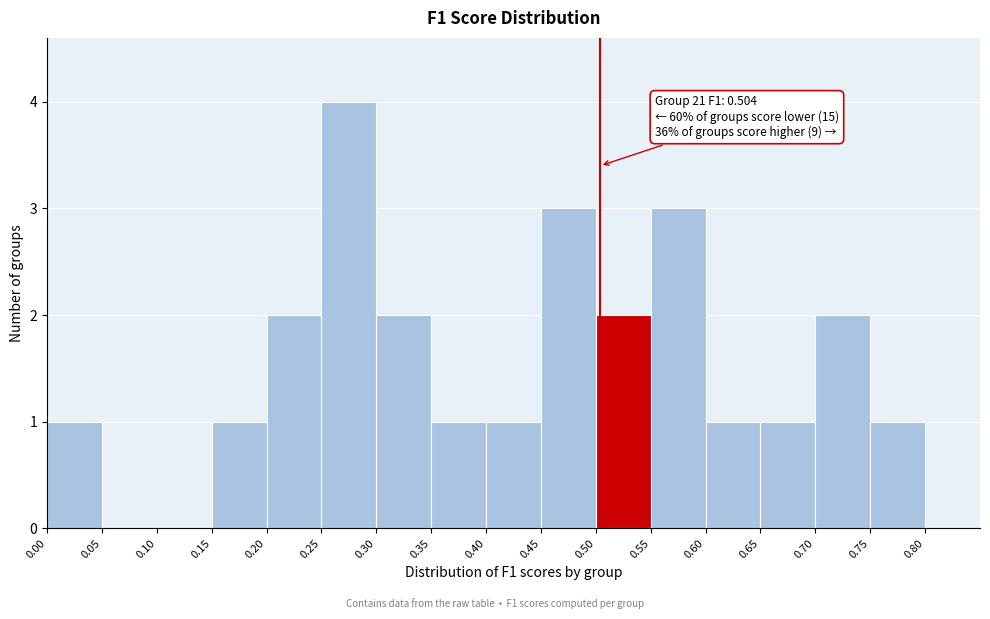

Over which range of the x-axis is the bar tallest?

0.25 to 0.30